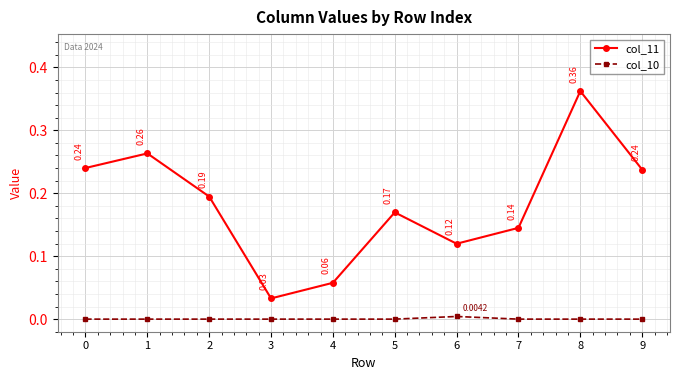

True or false: col_11 and col_10 cross at least once.

False